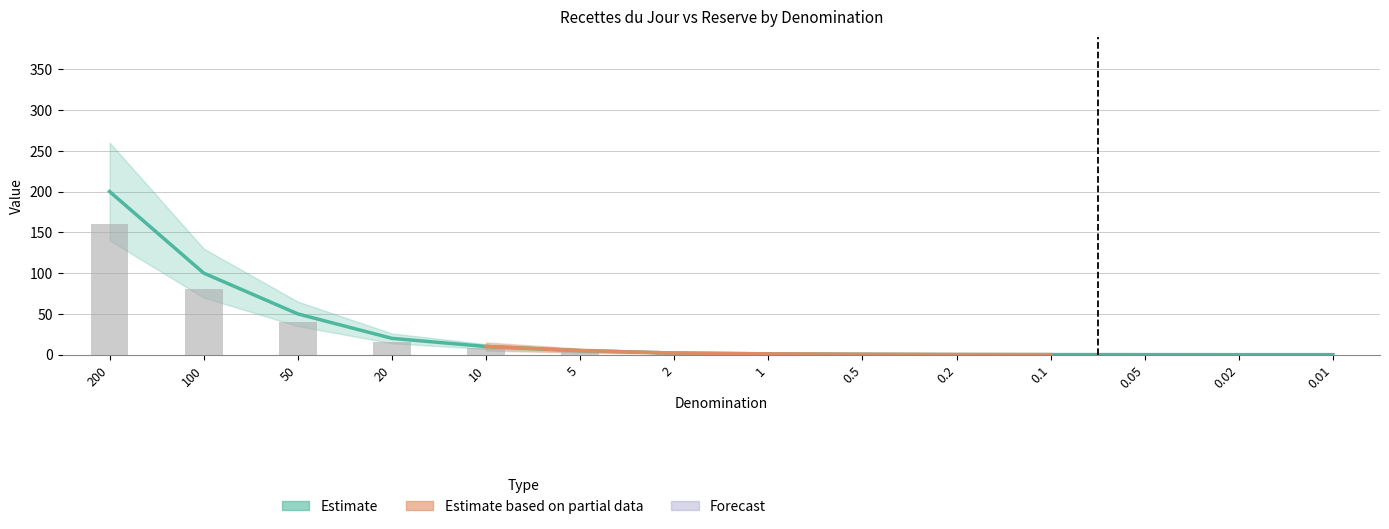

Count the number of data series in this chart.

2